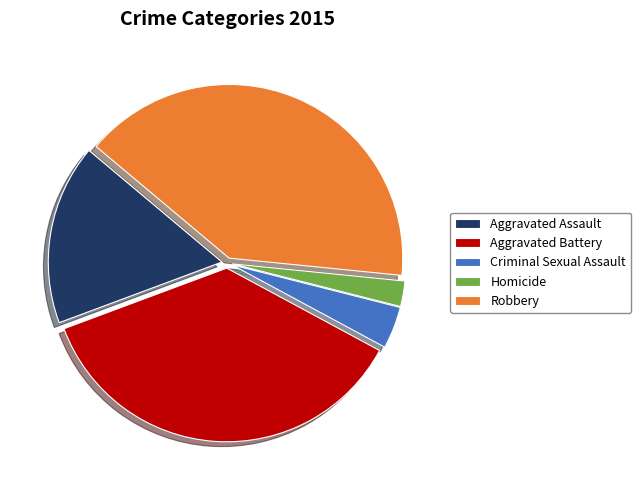

How many slices are in this pie chart?

5